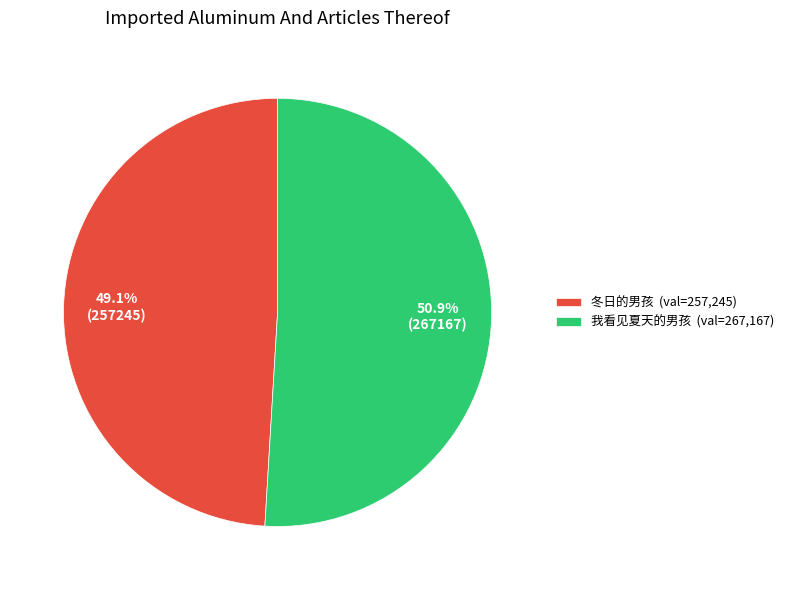

Rank the categories by value from lowest to highest.

冬日的男孩, 我看见夏天的男孩